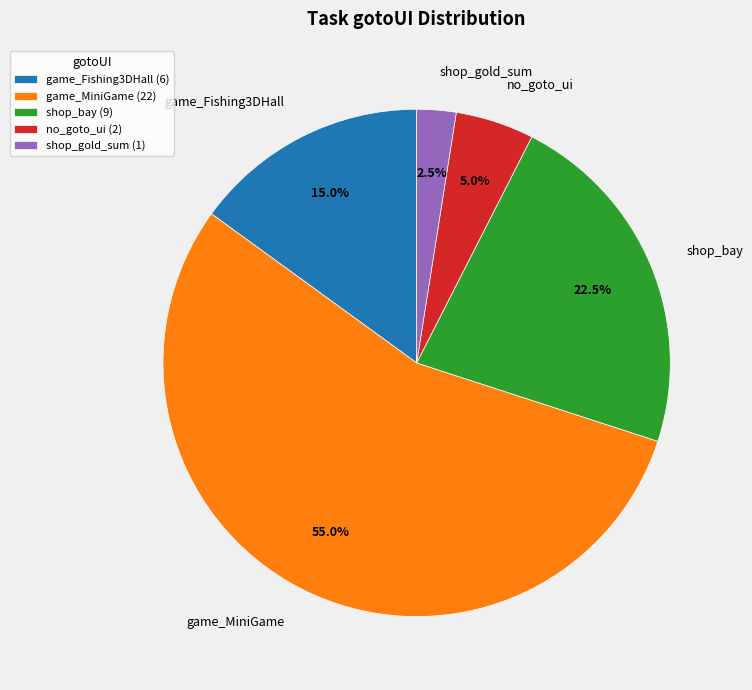

Which has a higher value, game_MiniGame or shop_bay?

game_MiniGame